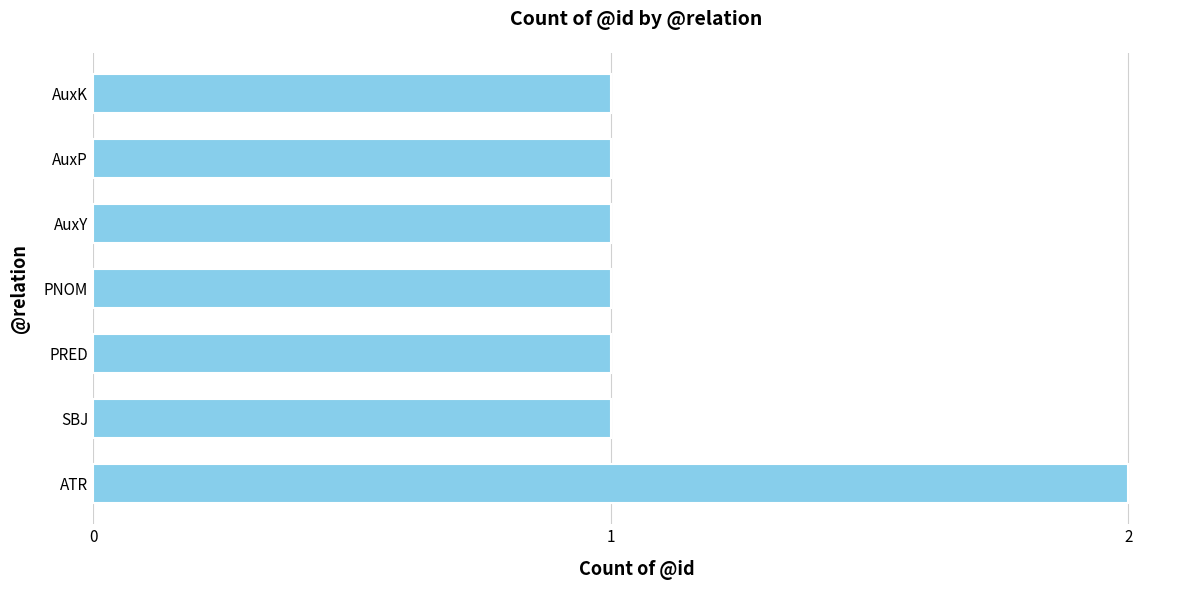

Approximately how many times larger is the value at PNOM compared to AuxK?

1.0